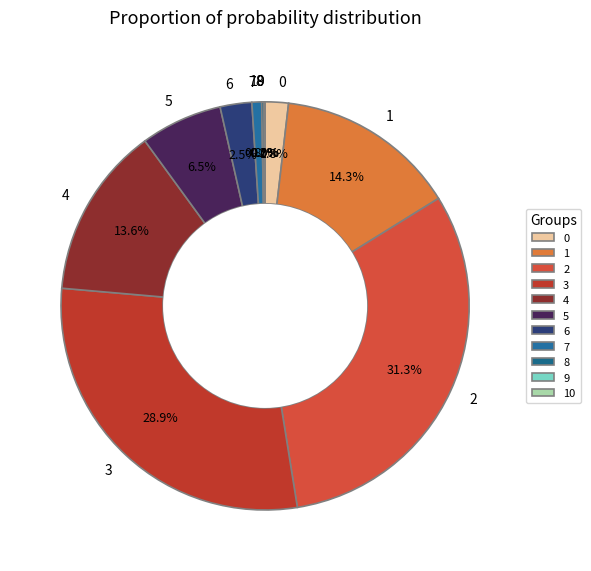

To the nearest percent, what percentage of the pie is 4?

14%